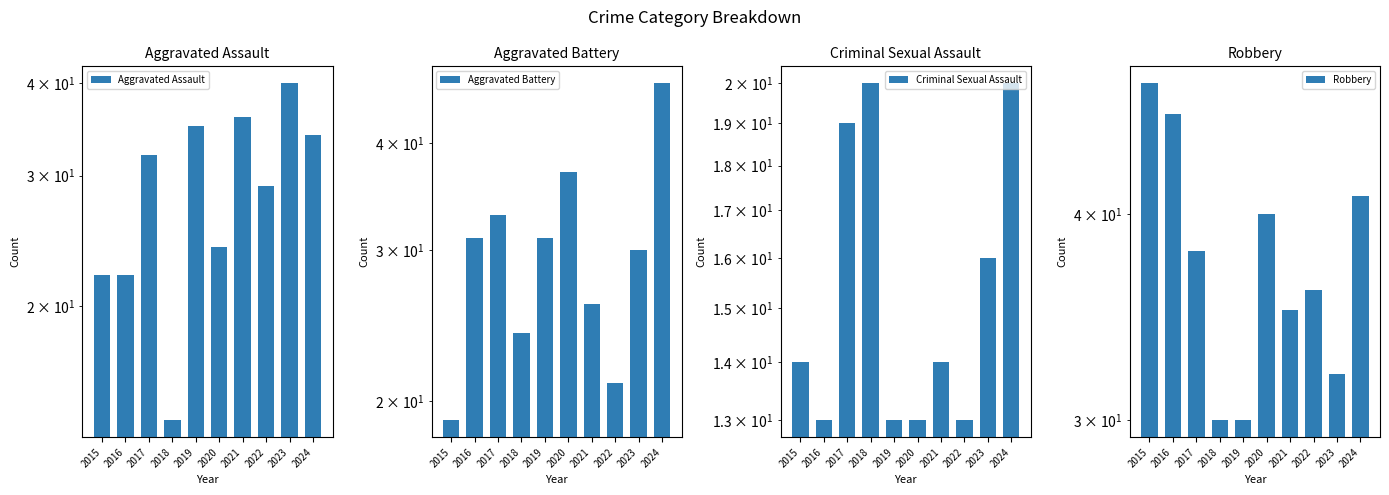

Which series has the widest spread of values?

Aggravated Battery